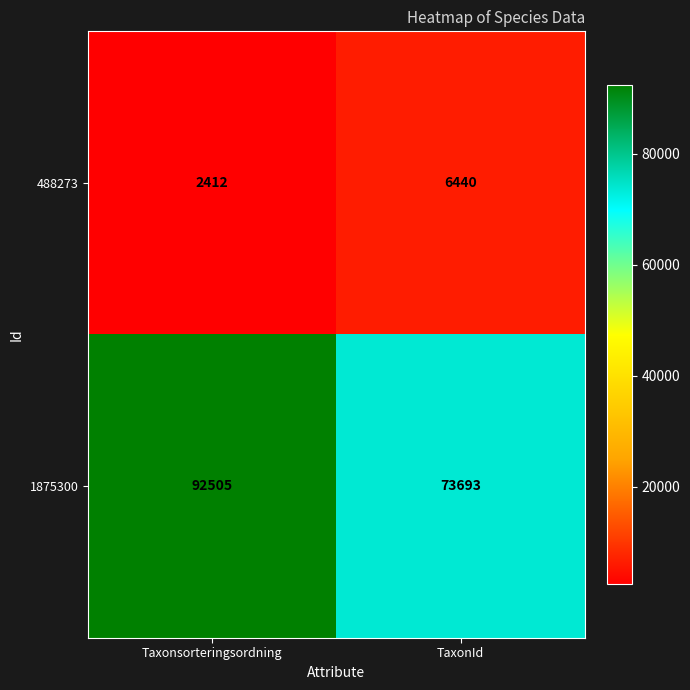

What is the lowest value of the 1875300 series?

73693